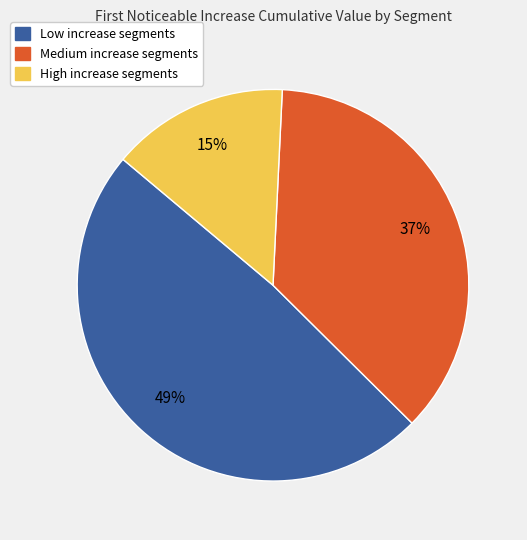

To the nearest percent, what is the difference between the largest and smallest slice percentages?

34%